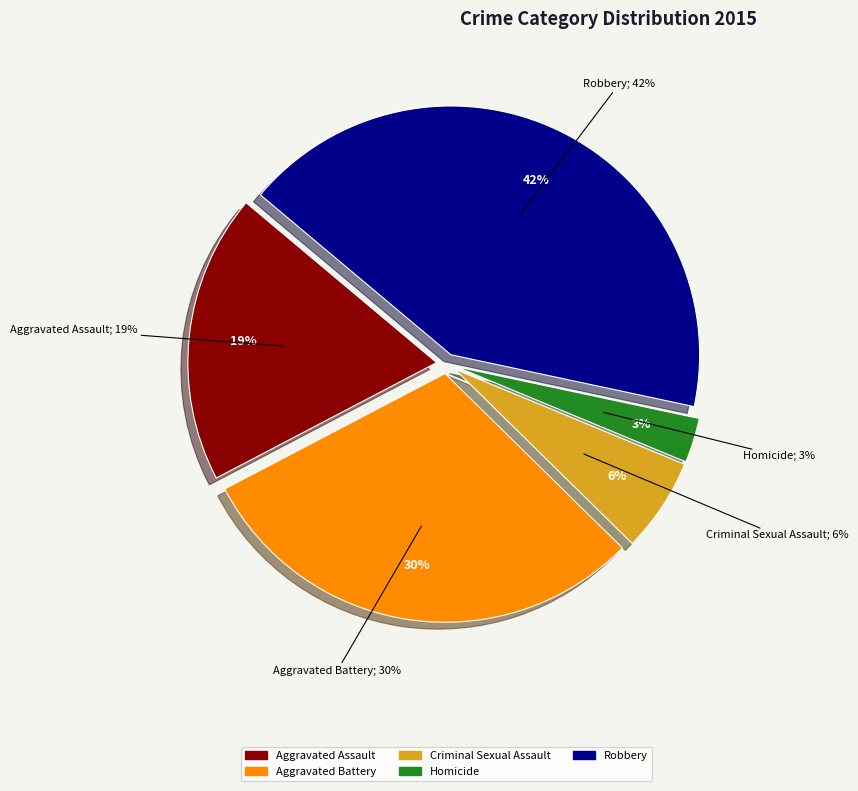

What is the smallest slice in the pie chart?

Homicide